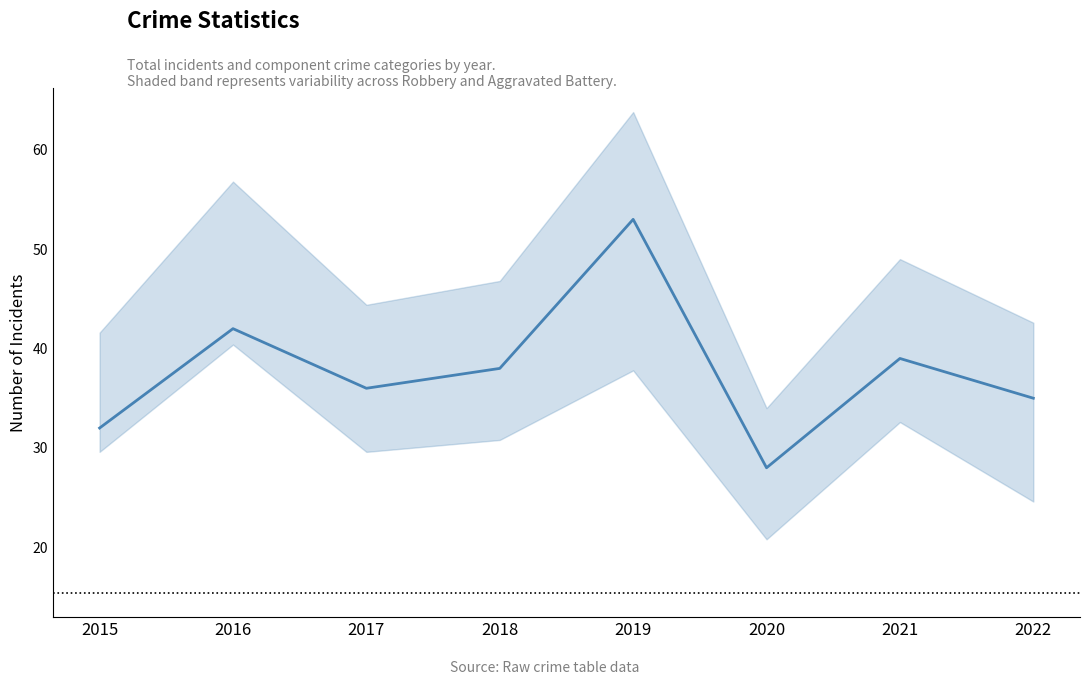

What is the difference between the values at 2022 and 2019?

18